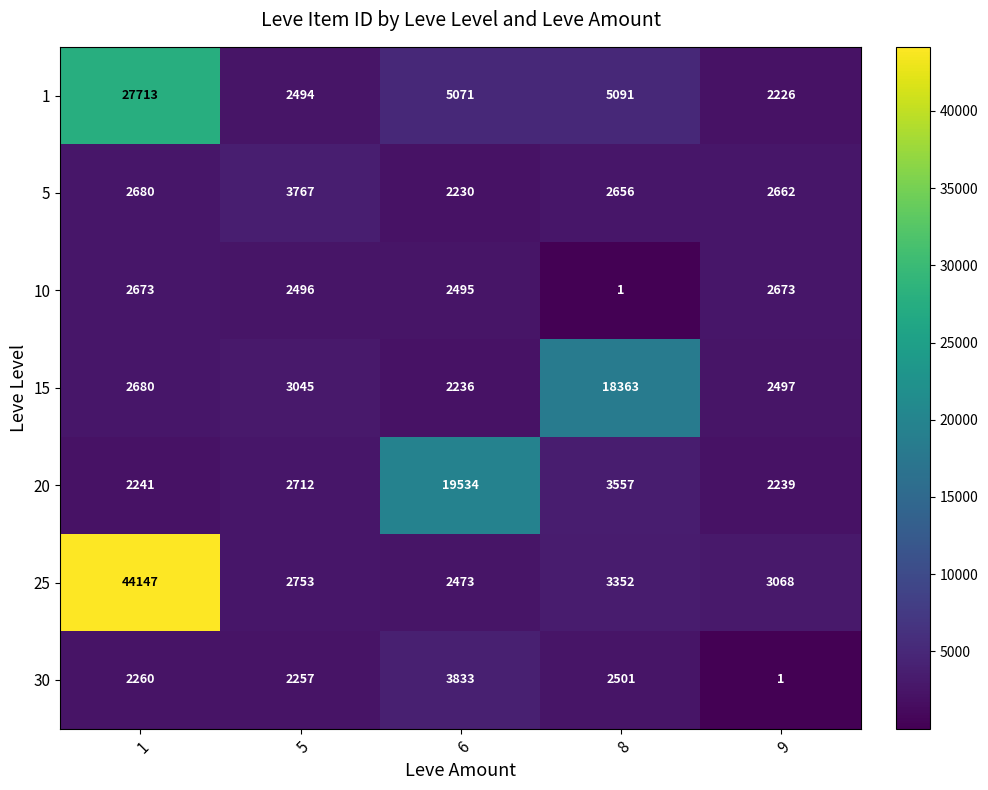

What is the difference between the highest and lowest values at 5?

1510